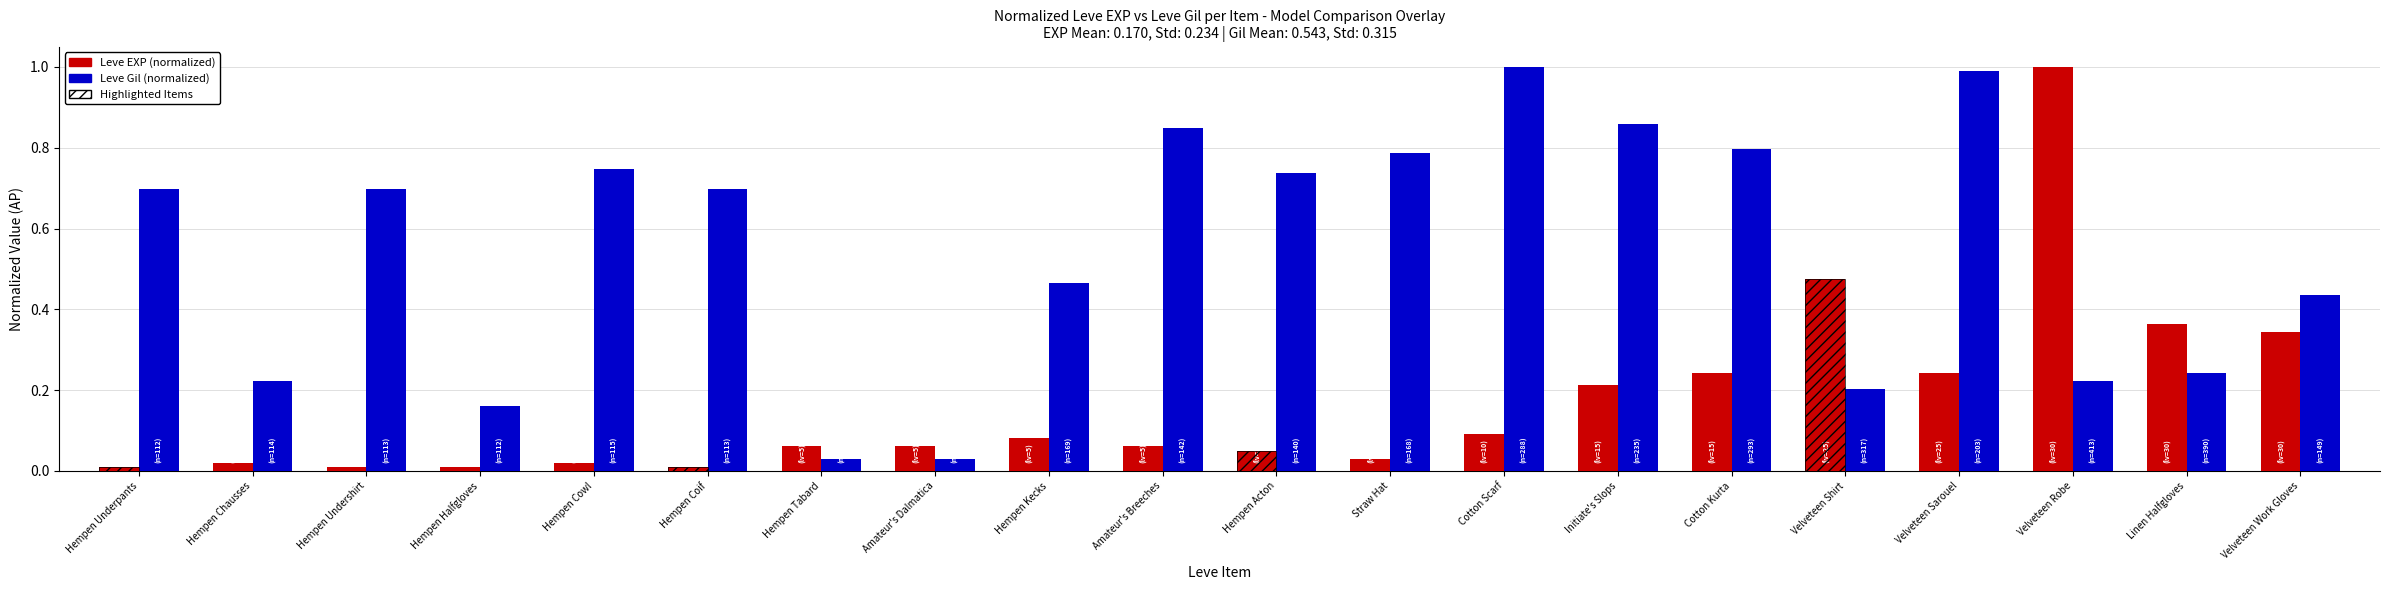

What is the total value across all series at Cotton Kurta?

1.0